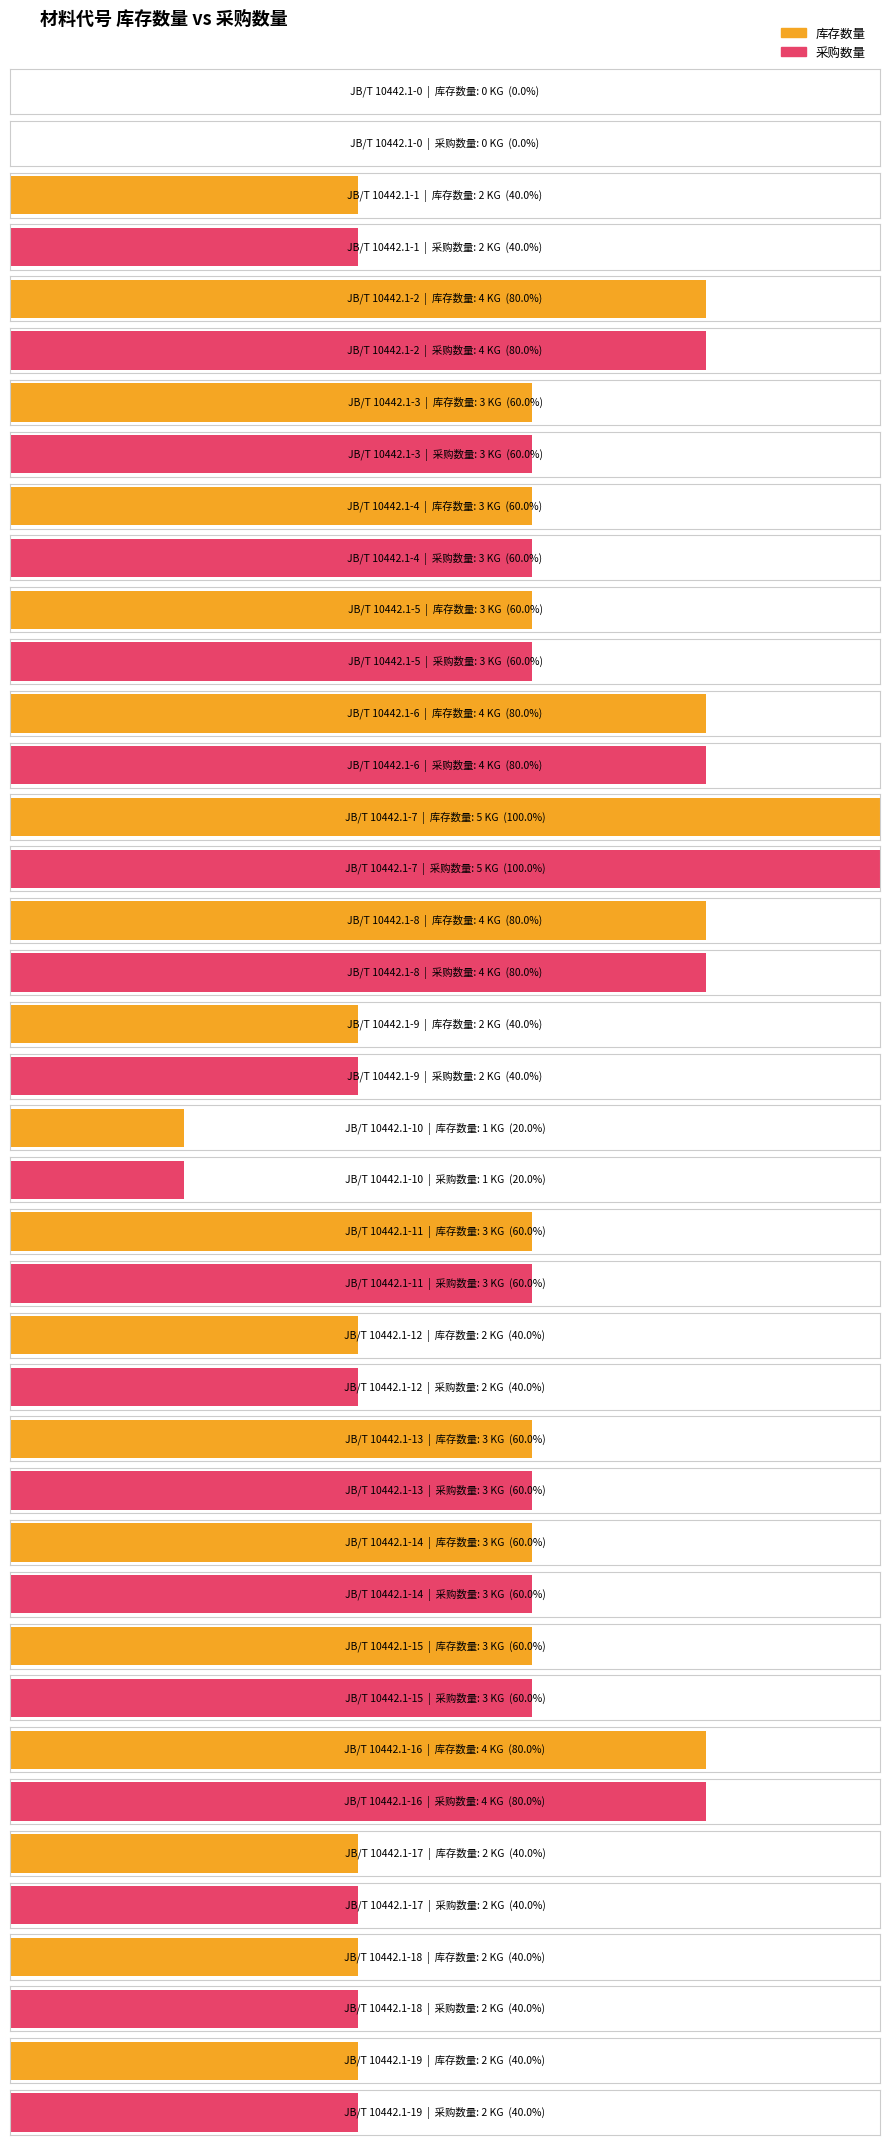

At which category is the sum across all series the highest?

JB/T 10442.1-7